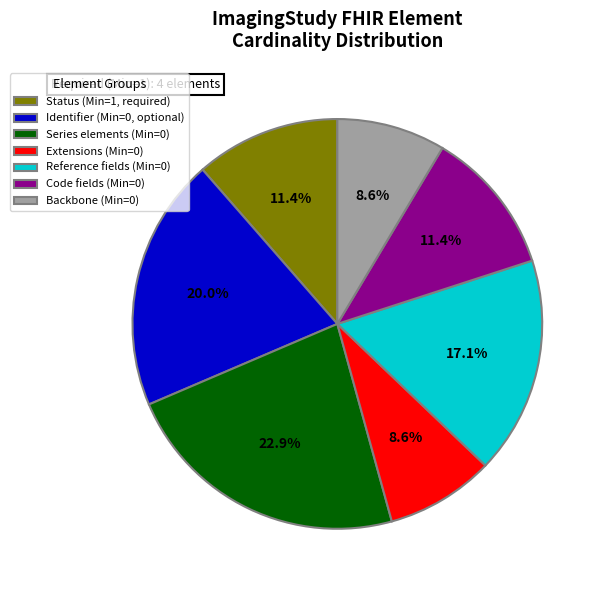

How many slices are in this pie chart?

7